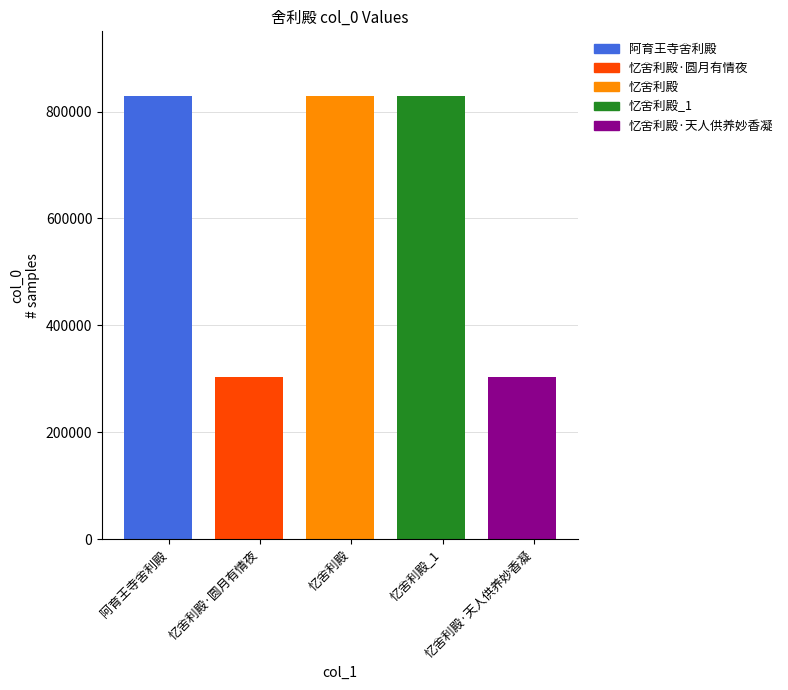

What is the label of the 1st bar from the right?

忆舍利殿·天人供养妙香凝